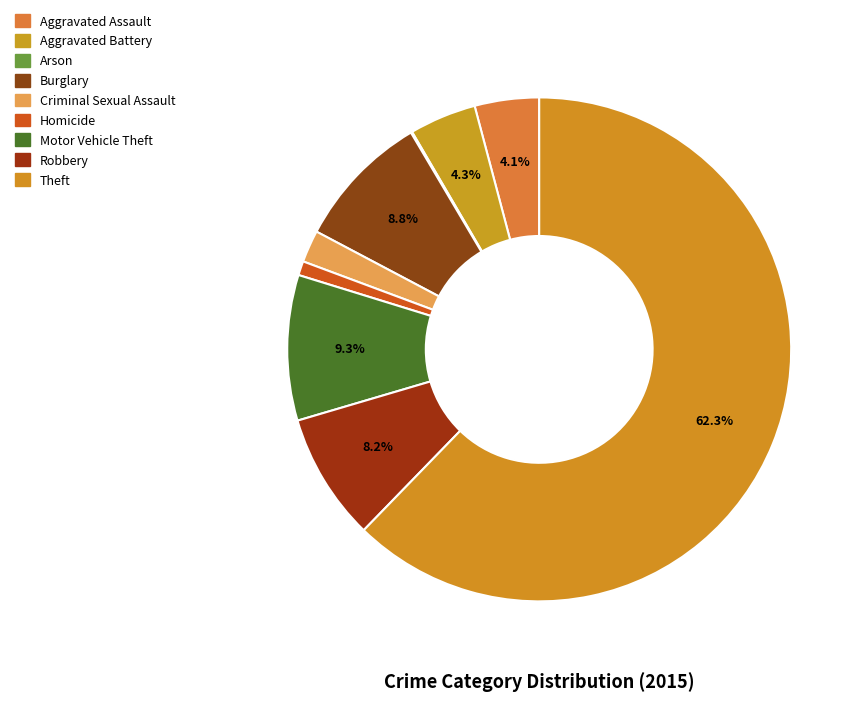

What portion of the pie excludes Burglary?

91.2%